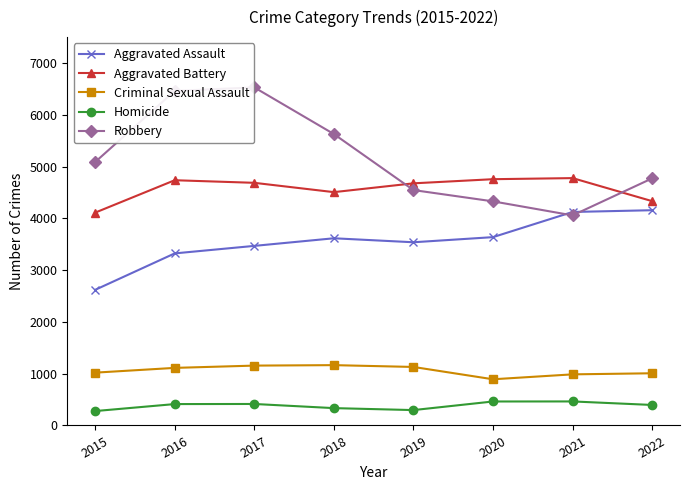

True or false: Criminal Sexual Assault and Homicide intersect in this chart.

False